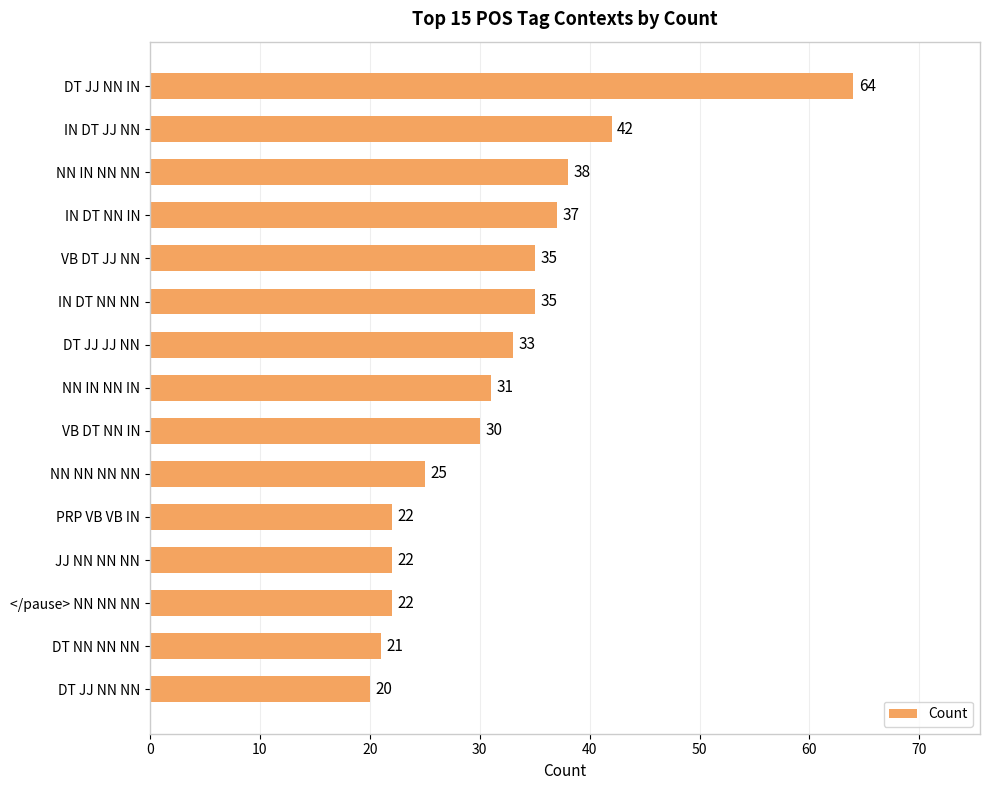

What is the smallest value displayed?

20